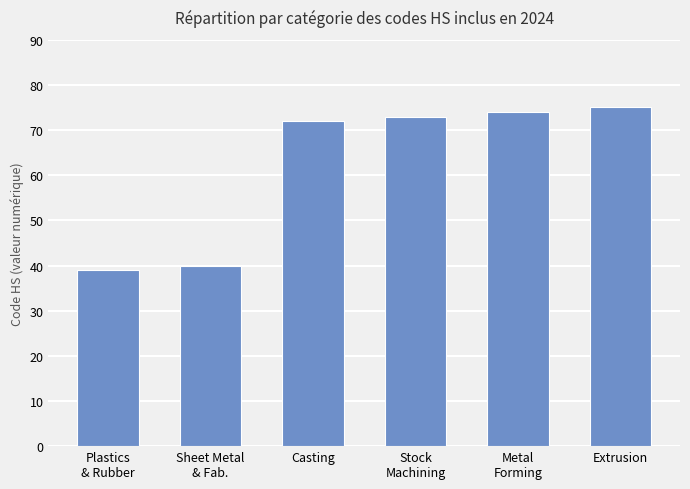

Rank the categories by value from lowest to highest.

Plastics
& Rubber, Sheet Metal
& Fab., Casting, Stock
Machining, Metal
Forming, Extrusion